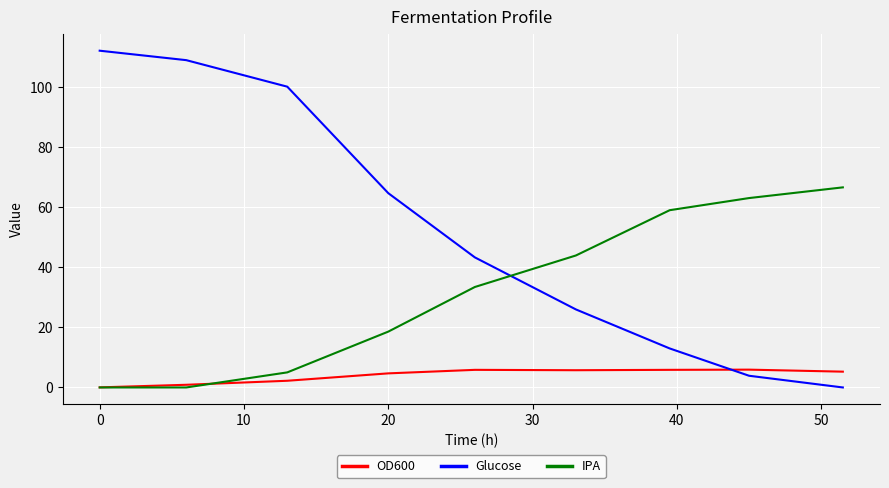

Which series has the largest total across all categories?

Glucose